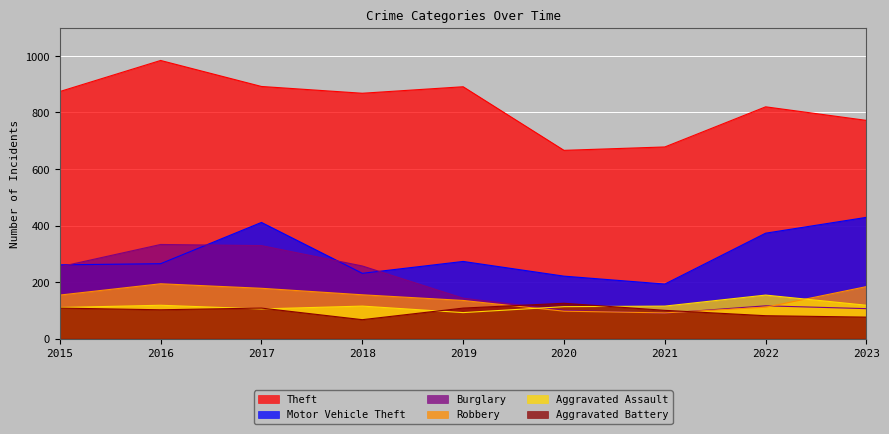

What is the average value of the Motor Vehicle Theft series?

295